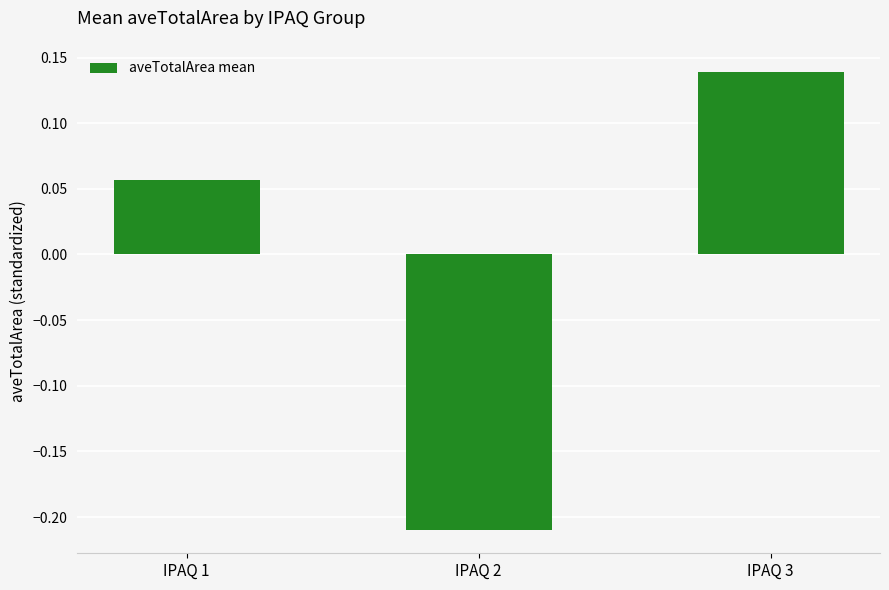

Which has a higher value, IPAQ 1 or IPAQ 2?

IPAQ 1